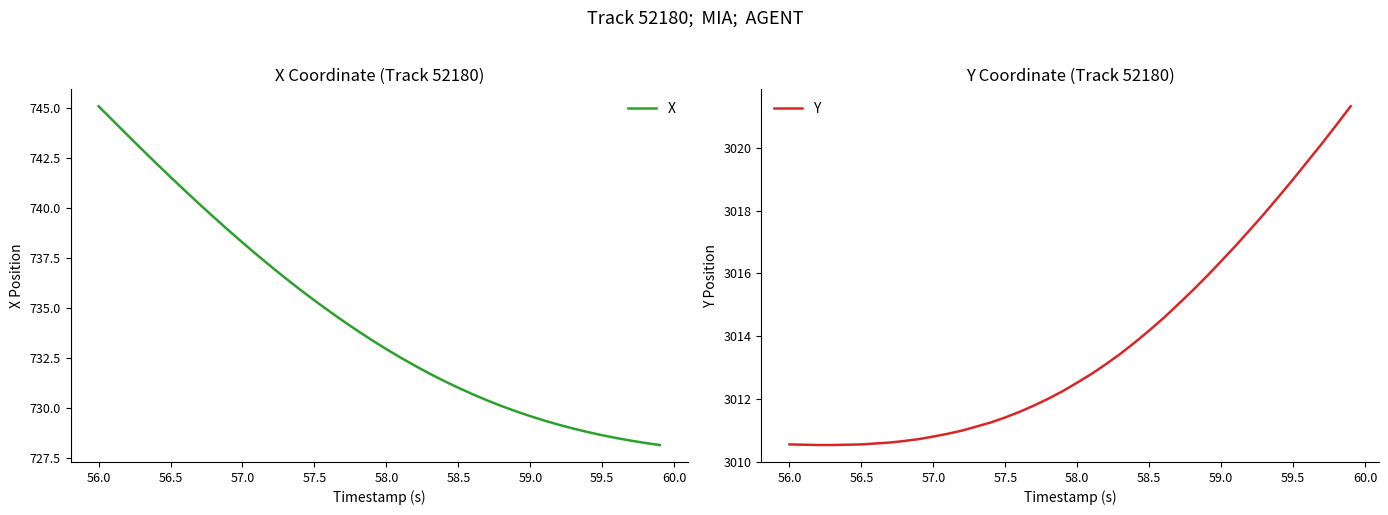

Which category has the highest value in the X series?

56.0